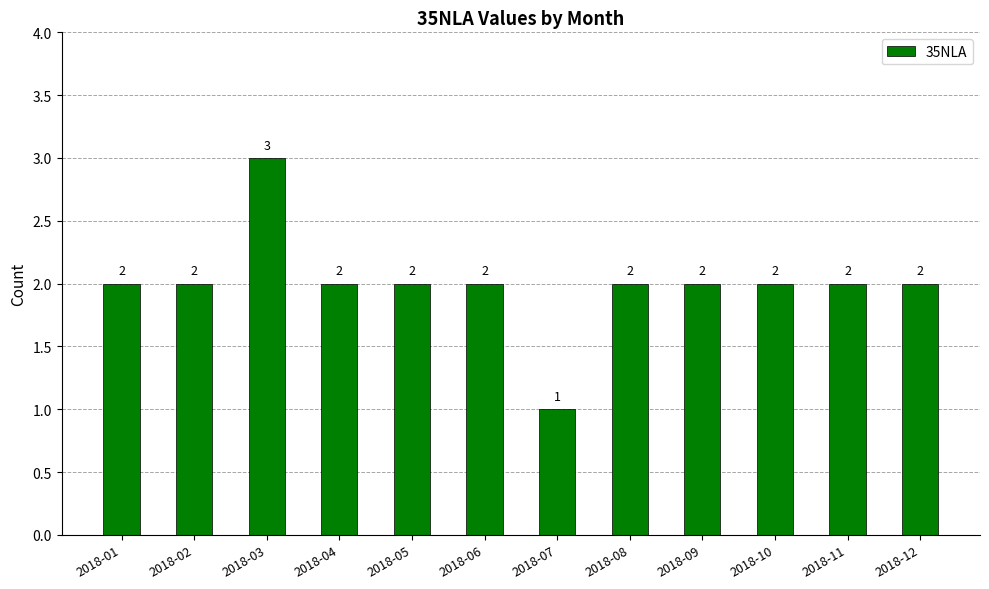

What is the approximate value at 2018-03?

3